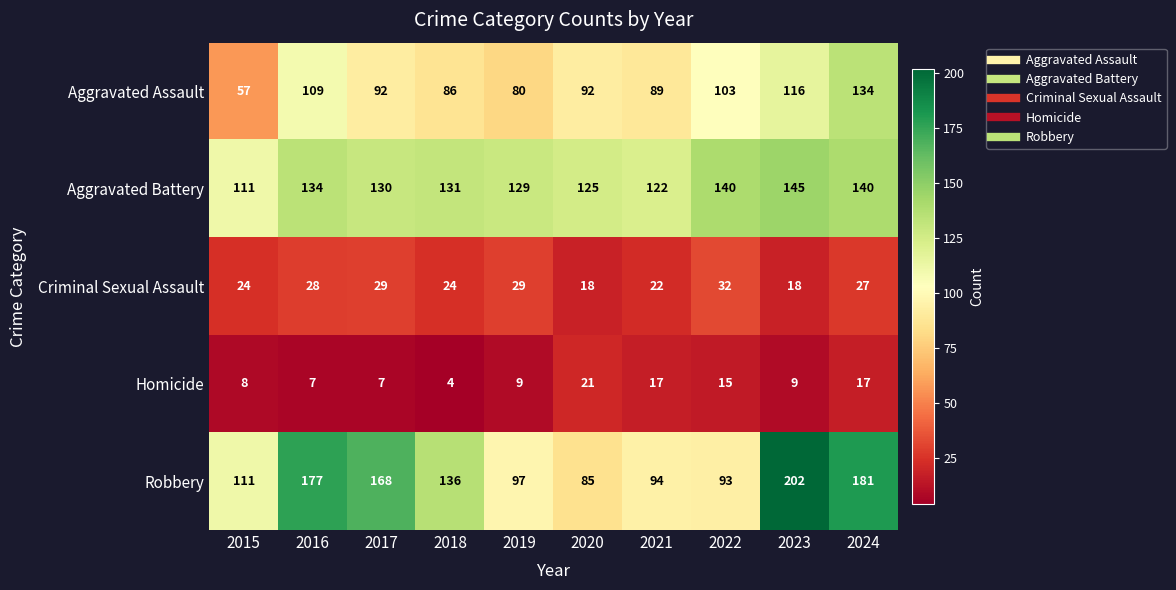

What is the difference between the maximum and minimum values in the Aggravated Assault series?

77